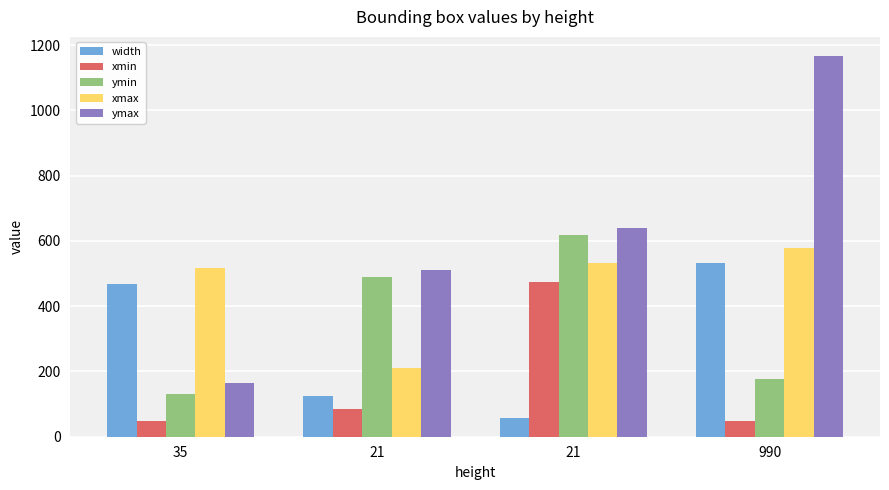

What is the difference between the xmax values at 21 and 21?

321